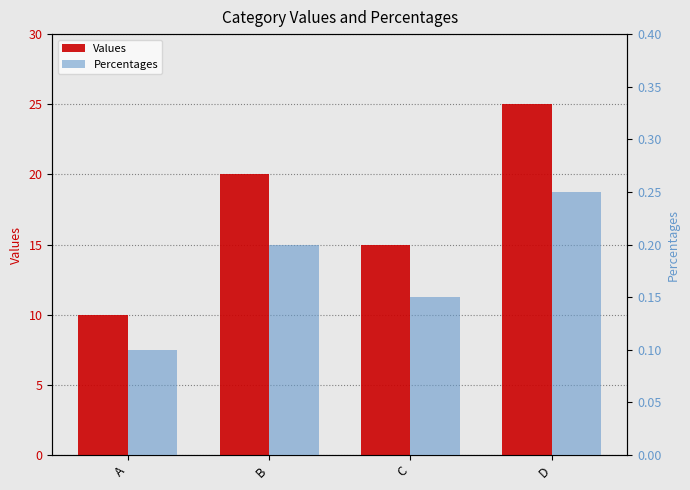

What are all the series names shown in the legend?

Values, Percentages